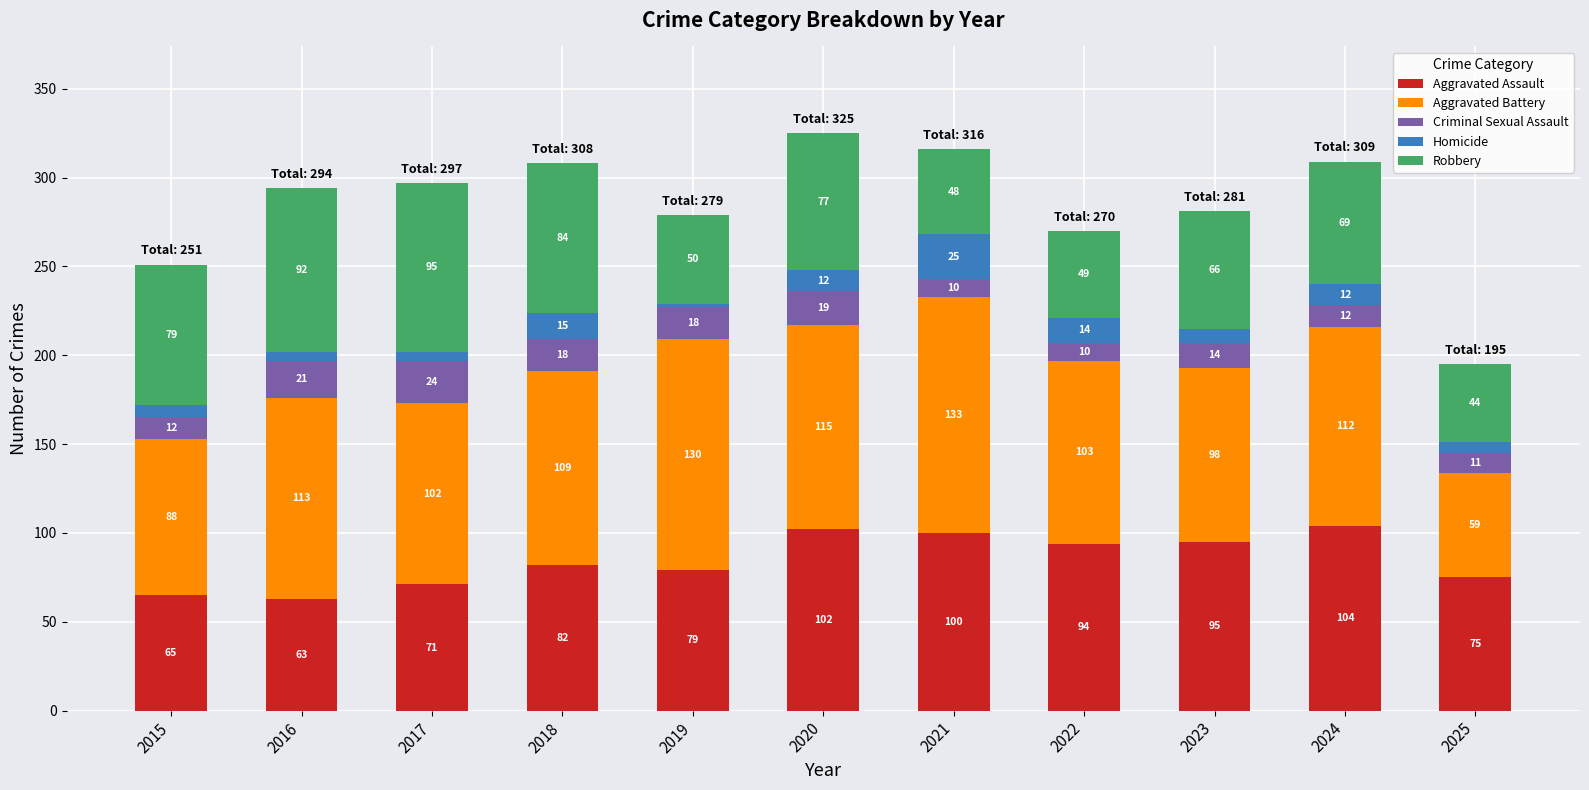

What is the total value across all series at 2021?

316